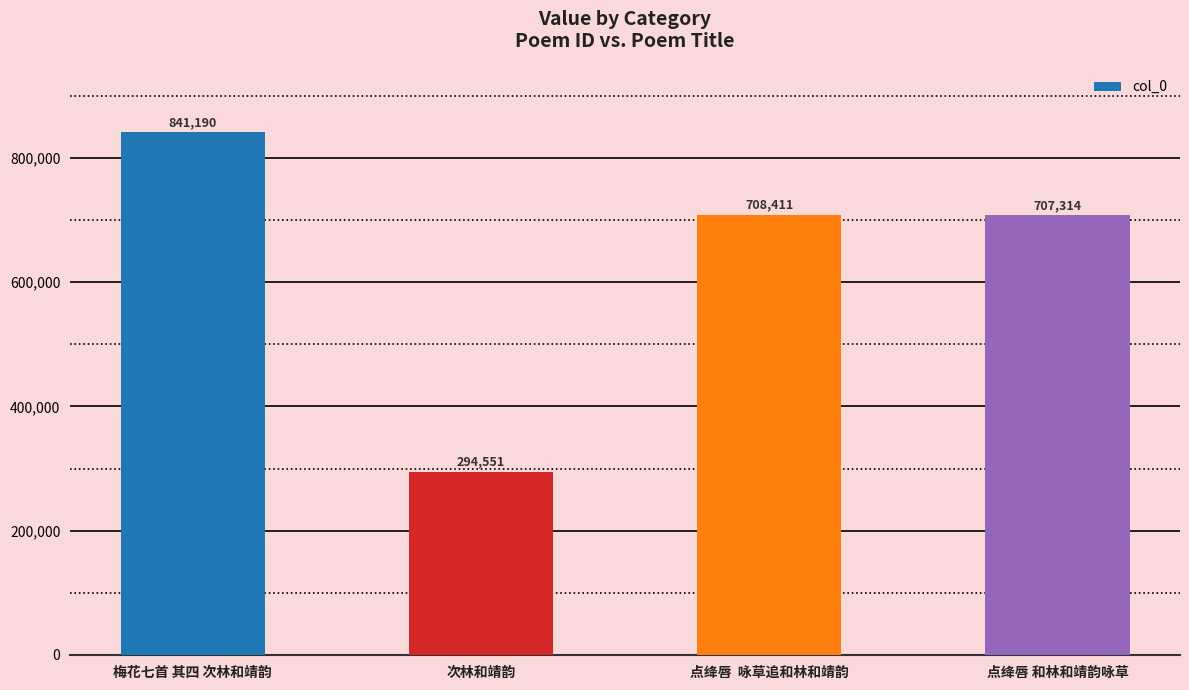

Reading left to right, what are all the values shown in this chart?

841190	294551	708411	707314